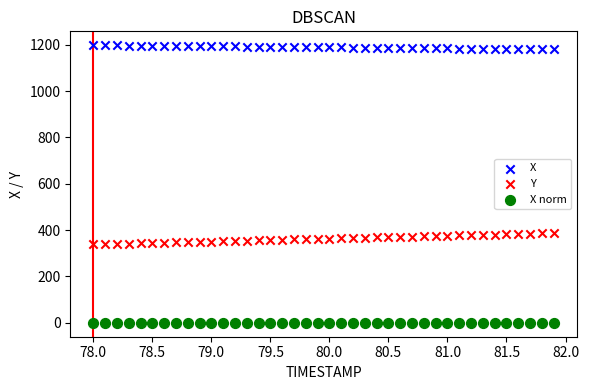

What are all the series names shown in the legend?

X, Y, X norm